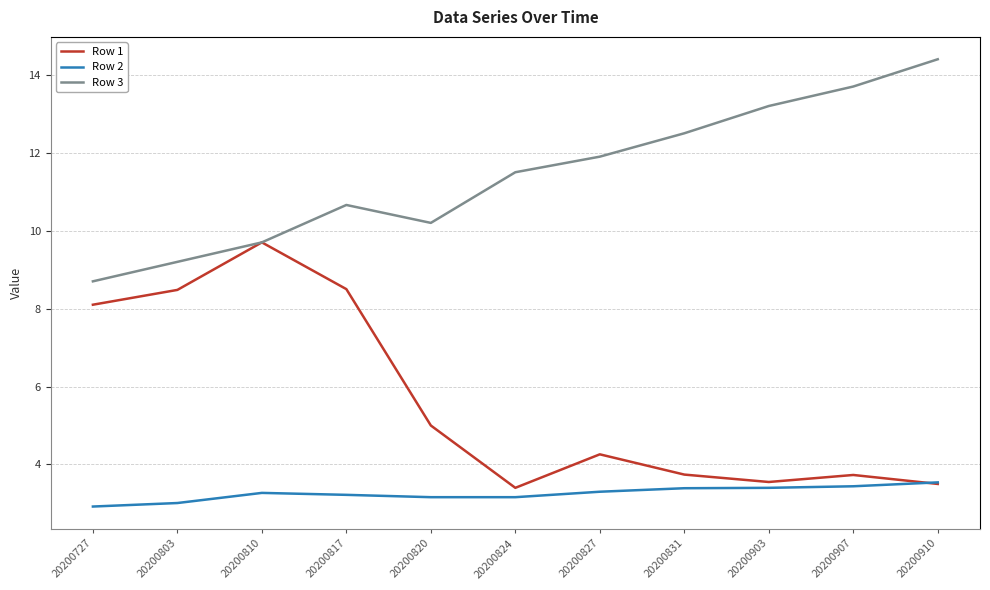

True or false: Row 2 and Row 3 cross at least once.

False